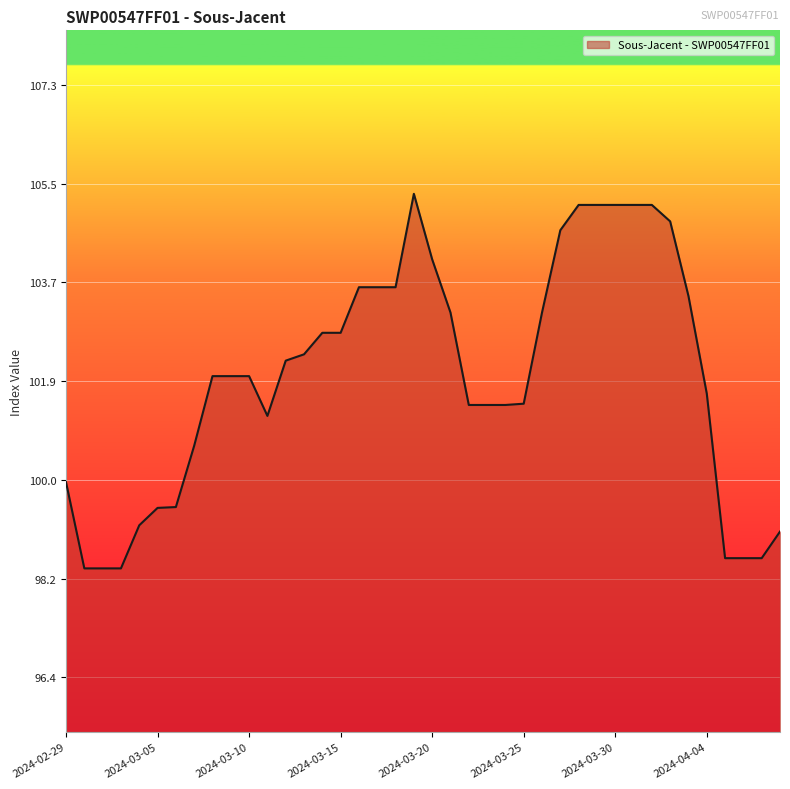

What is the greatest value displayed?

105.3